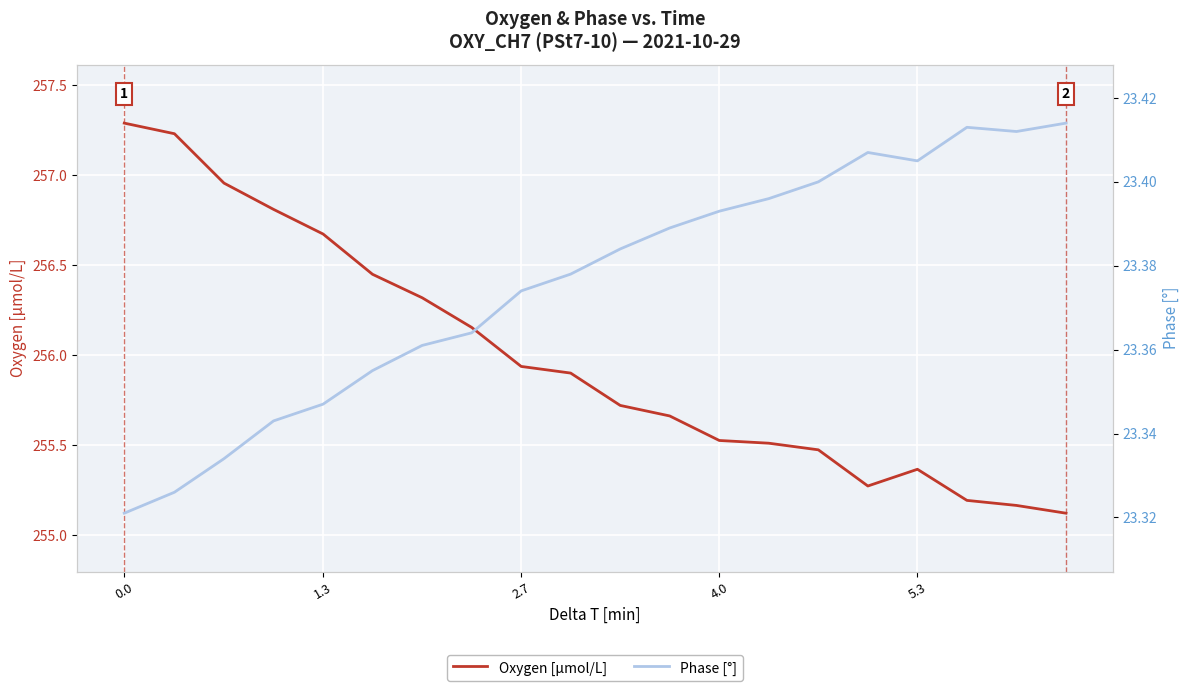

What is the maximum value for Oxygen [μmol/L]?

257.3